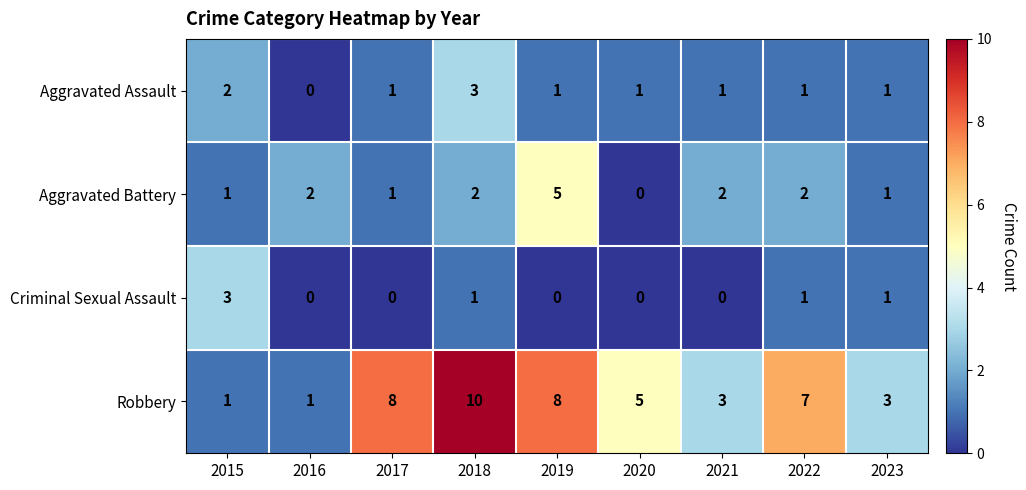

Which series has the largest total across all categories?

Robbery